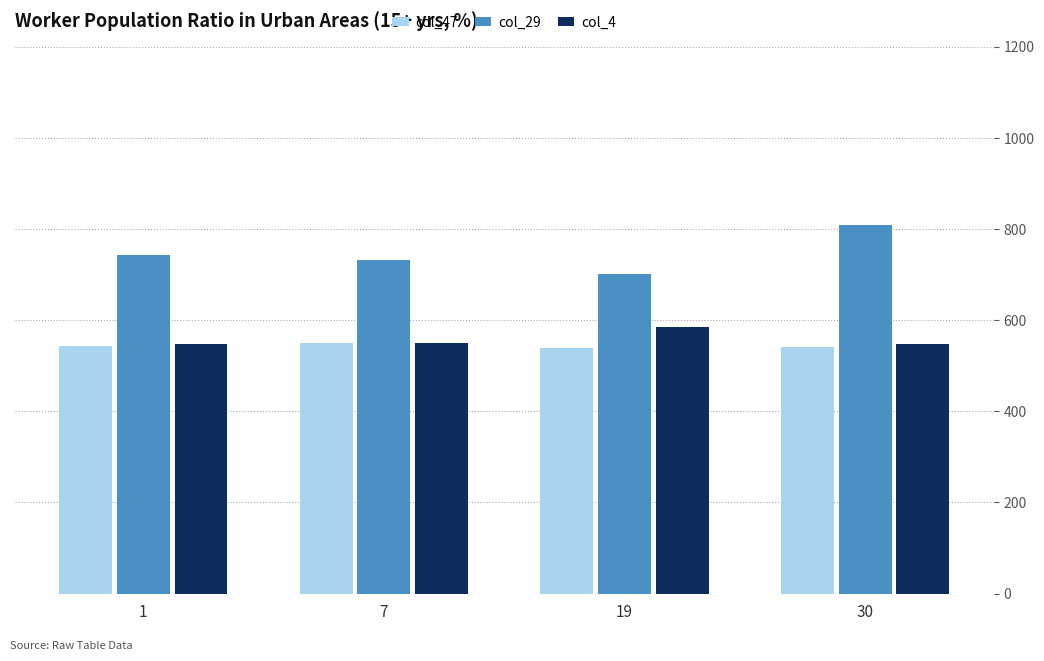

The value of col_47 at 30 is 541. True or false?

True